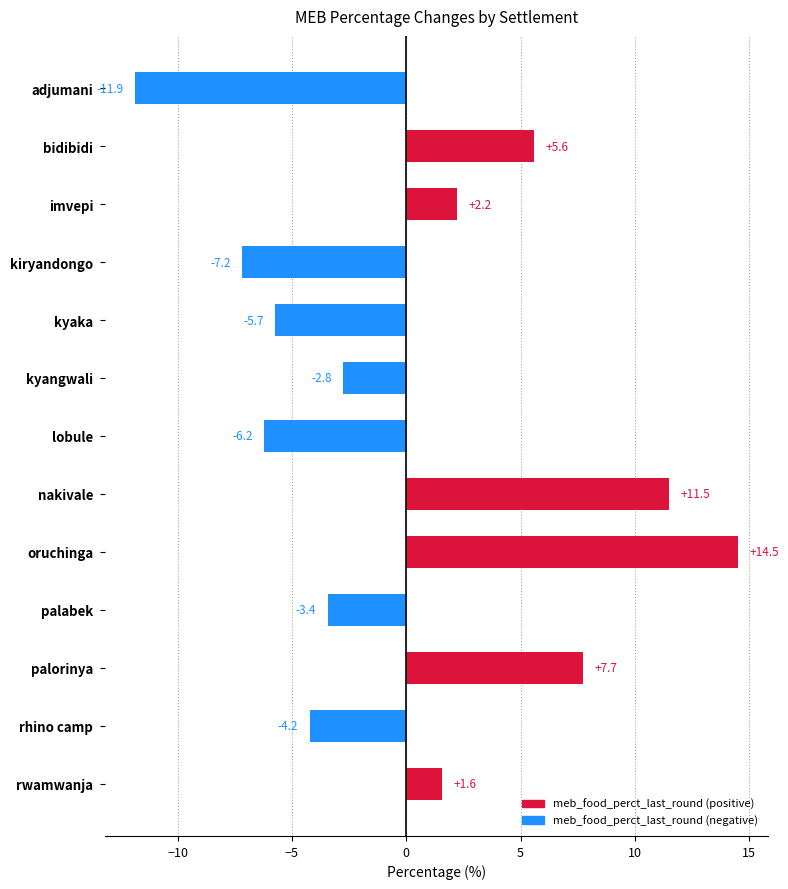

What is the sum of all values?

1.7